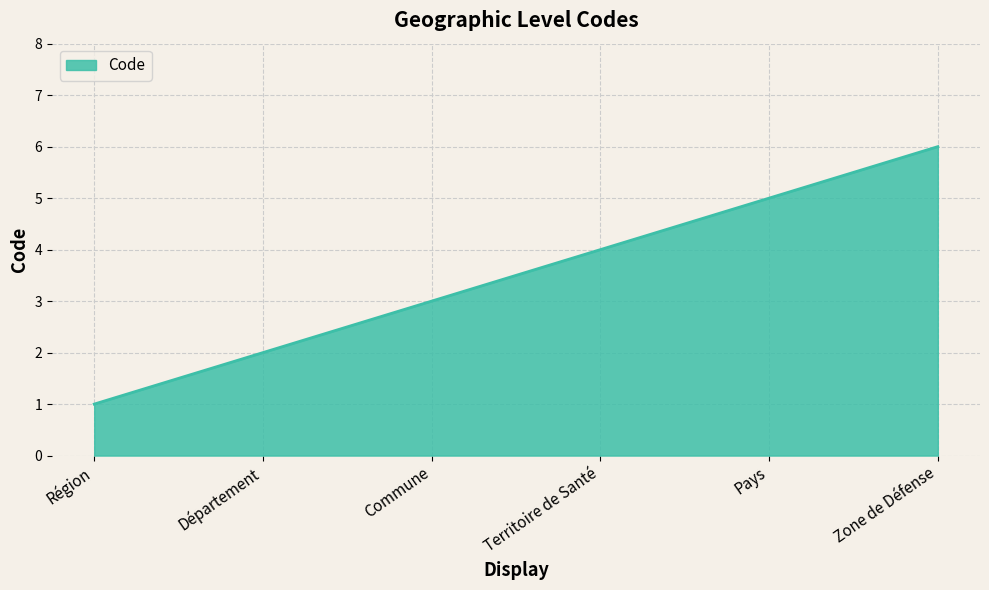

How many series are shown in this chart?

1